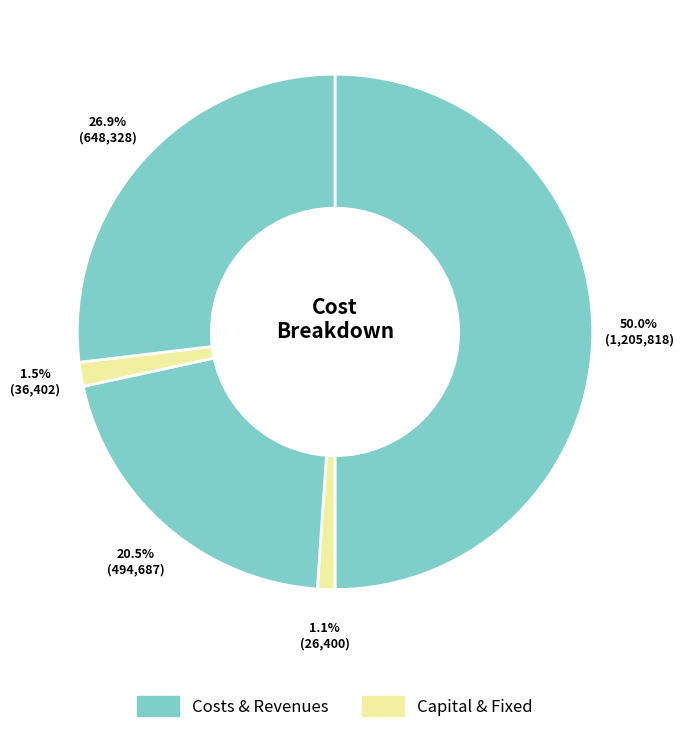

Count the number of slices in the pie.

5